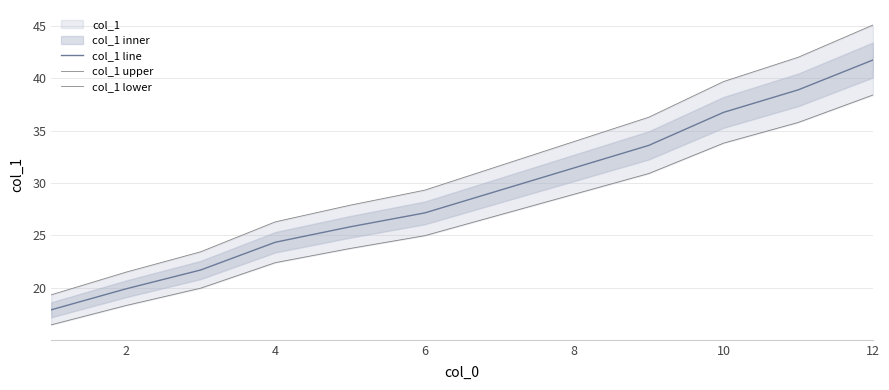

The col_1 line series shows 36.8 at 10. True or false?

True